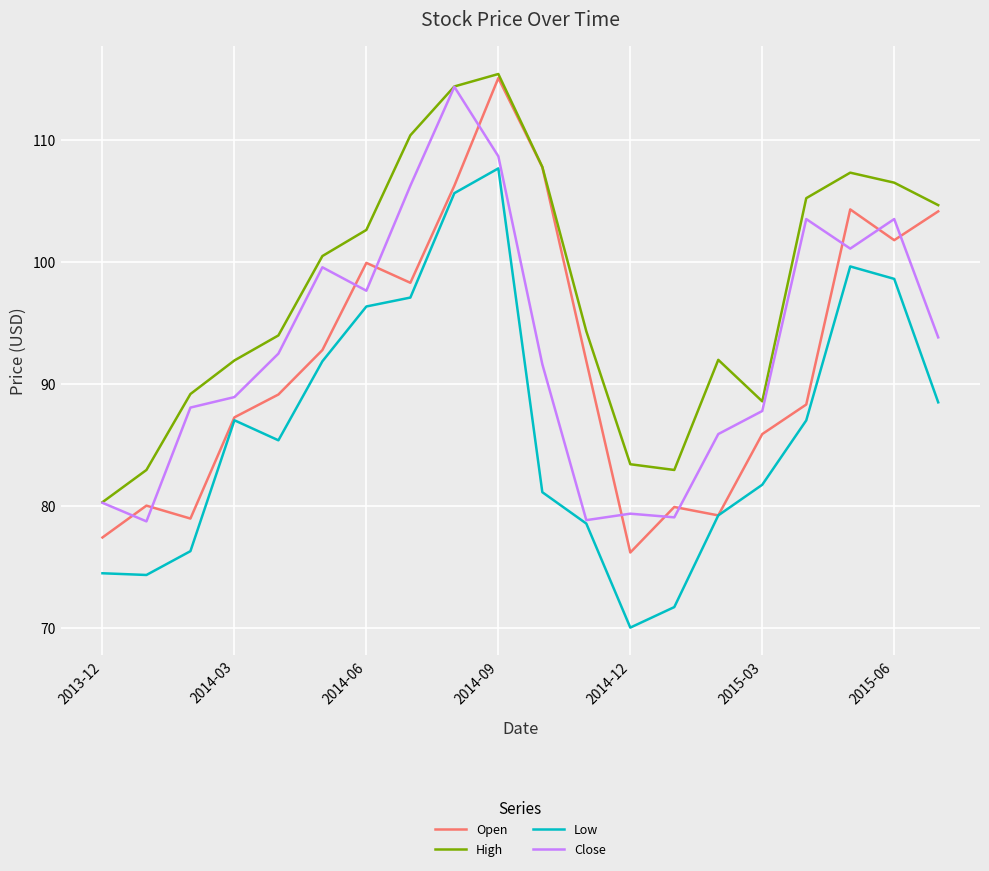

What is the maximum value for High?

115.4